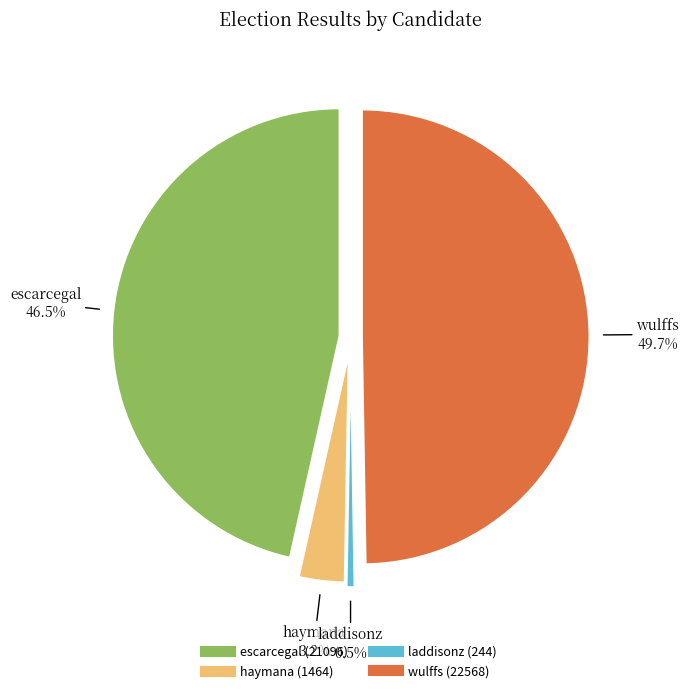

Is laddisonz the majority of the pie?

No